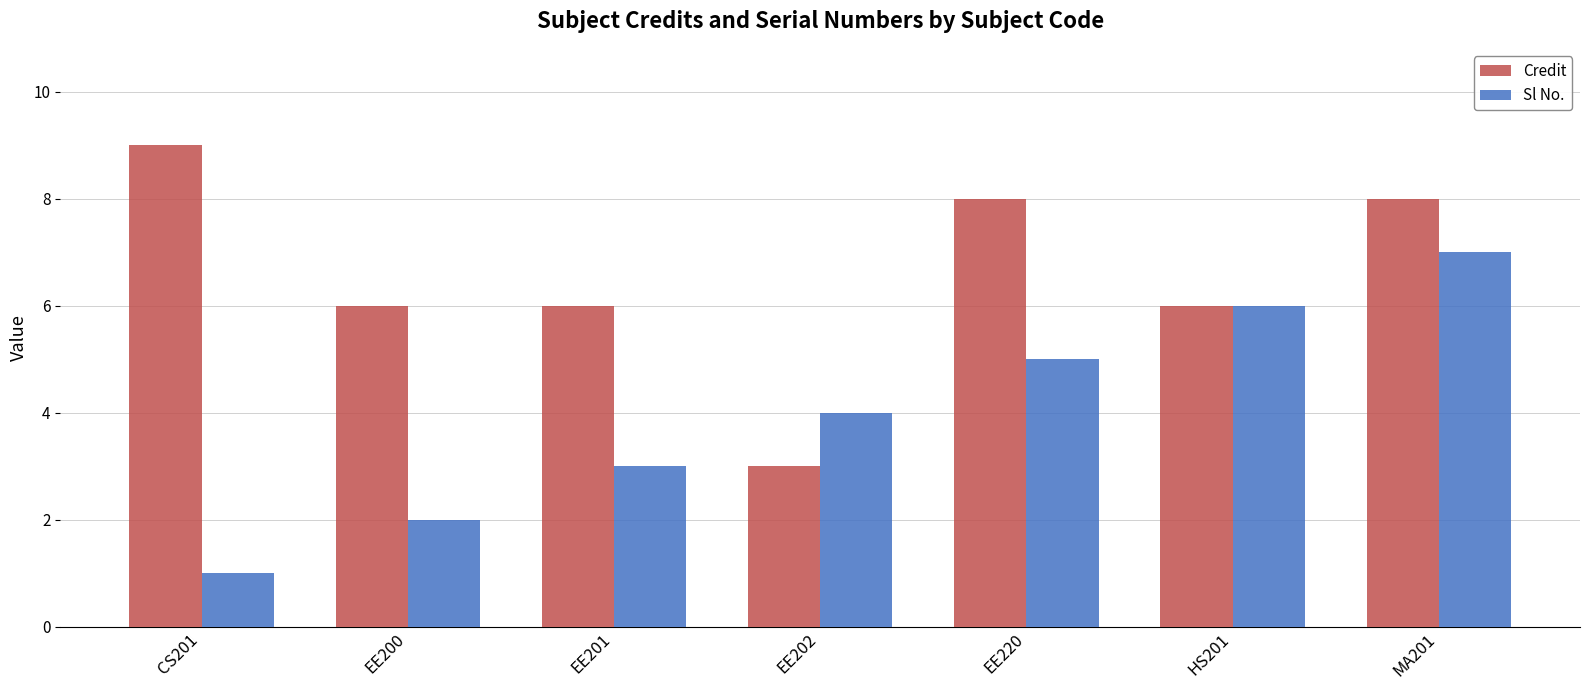

How many data points does each series have?

7